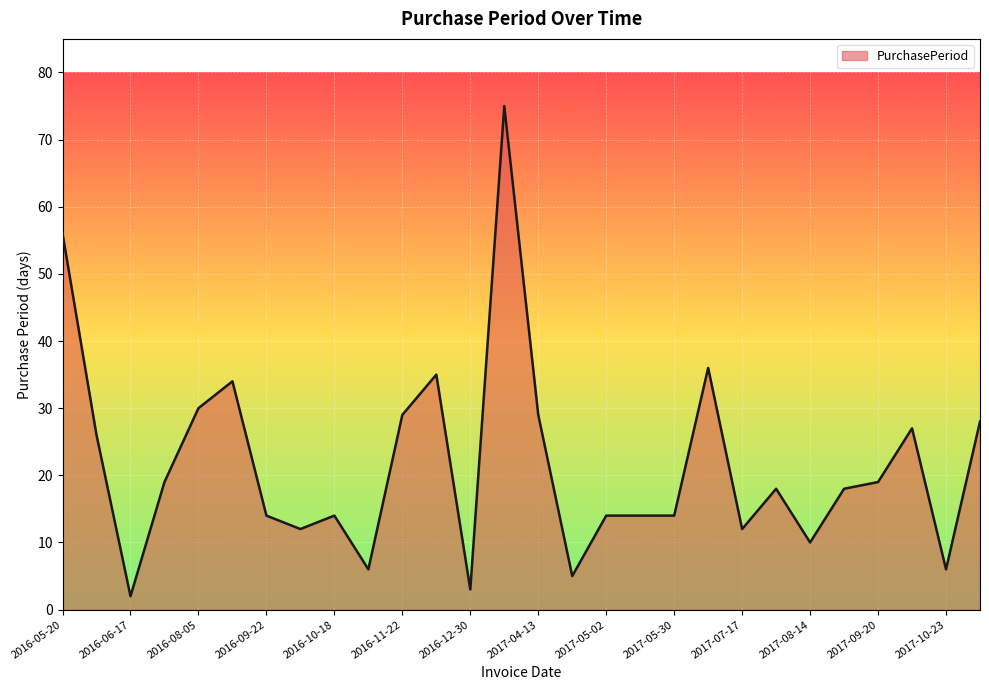

What is the maximum value shown in the chart?

75